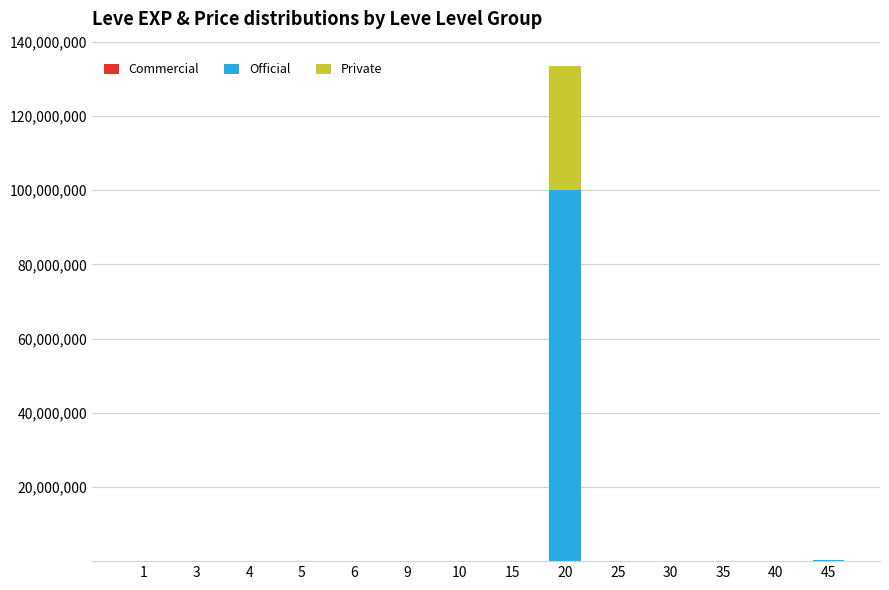

At which category is the sum across all series the highest?

20